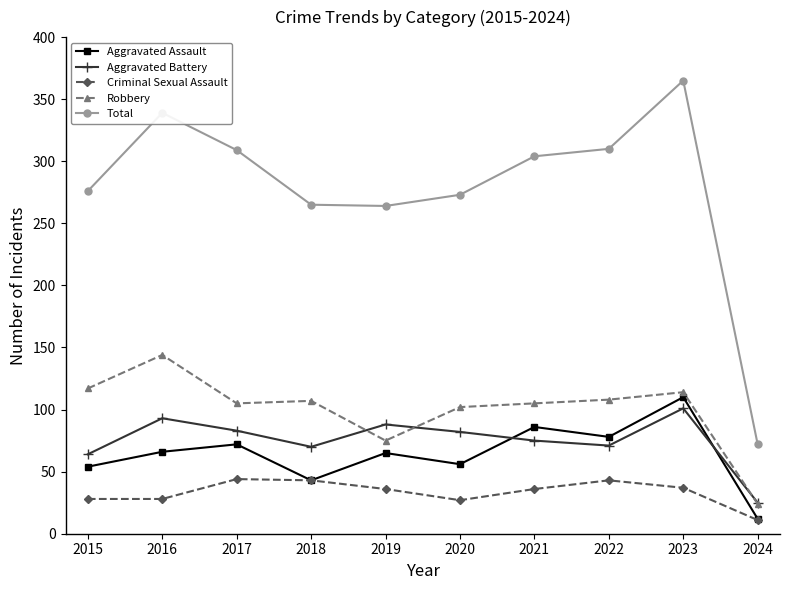

Does the chart have visible grid lines?

No